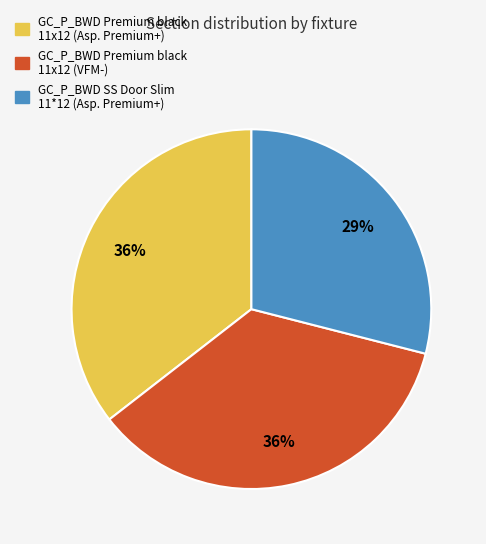

Combined, do GC_P_BWD Premium black 11x12 (Asp. Premium+) and GC_P_BWD Premium black 11x12 (VFM-) account for over 50%?

Yes